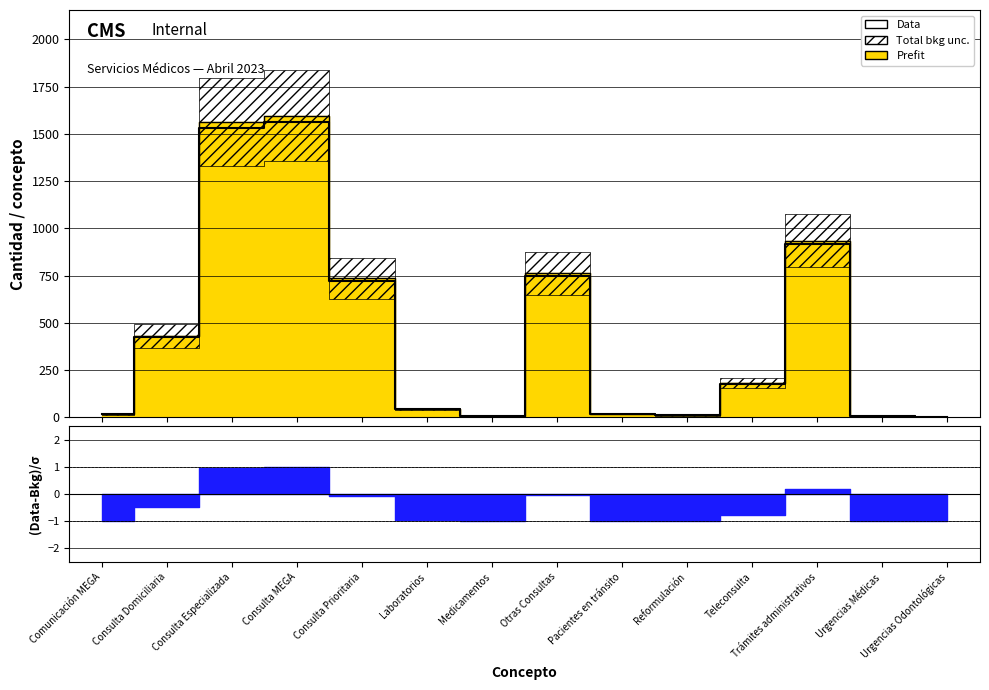

What is the change in value from Otras Consultas to Pacientes en tránsito?

-729.1